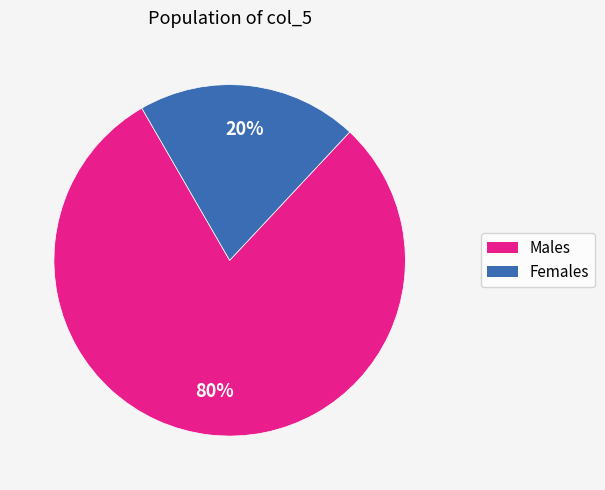

Does any single category account for the majority?

Yes